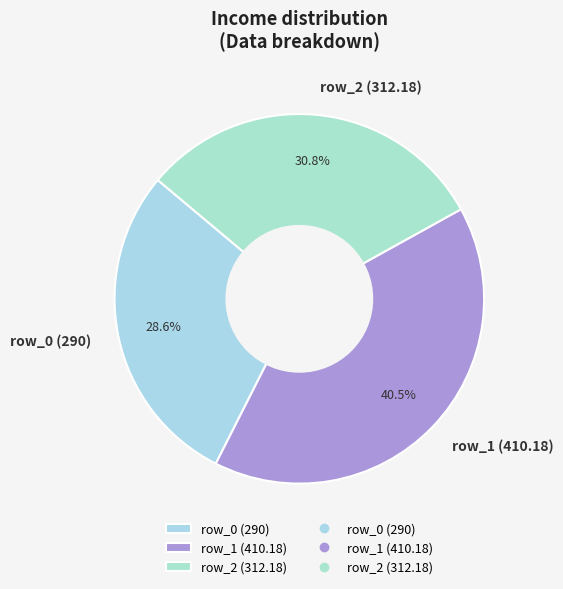

Does any single category account for the majority?

No